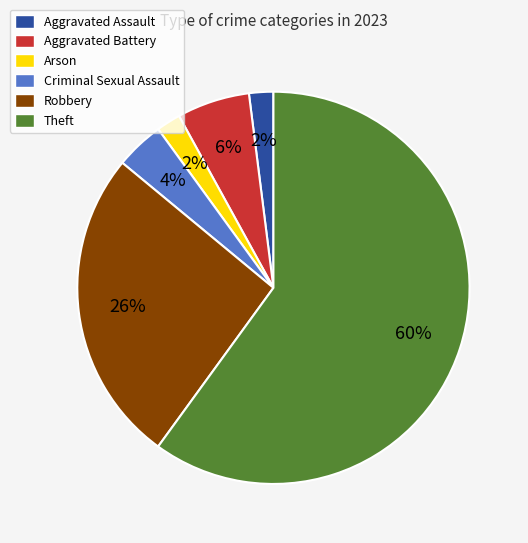

The Theft slice represents 60% of the pie. True or false?

True